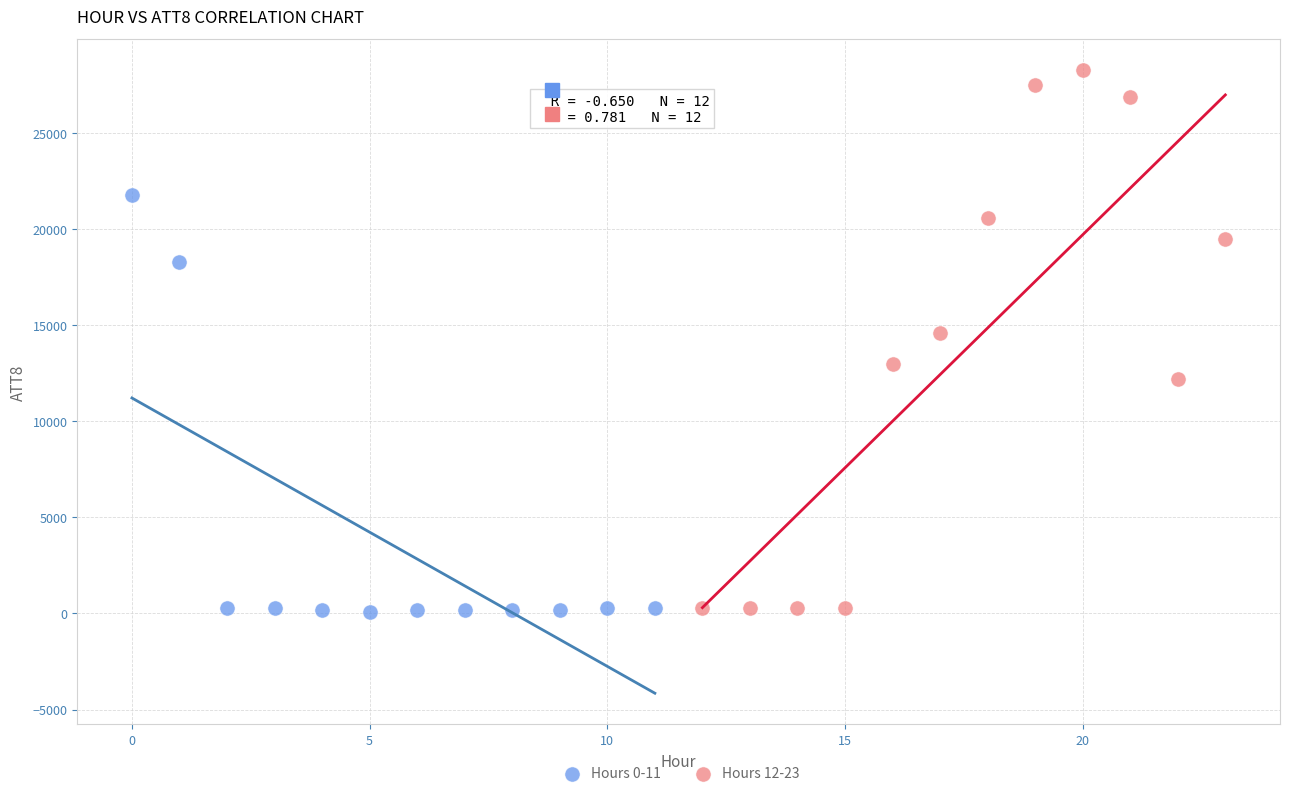

What are all the series names shown in the legend?

Hours 0-11, Hours 12-23